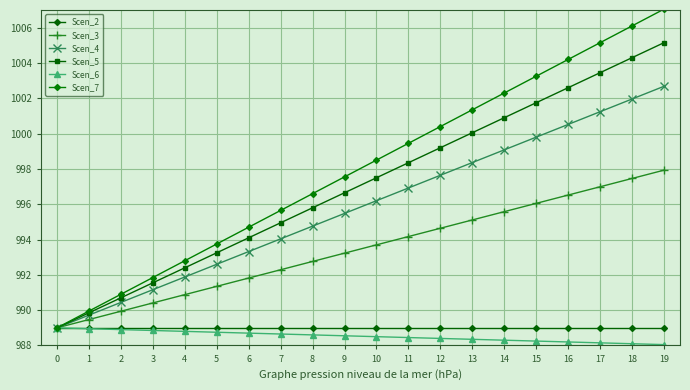

Is this an area chart (filled region under the line)?

No